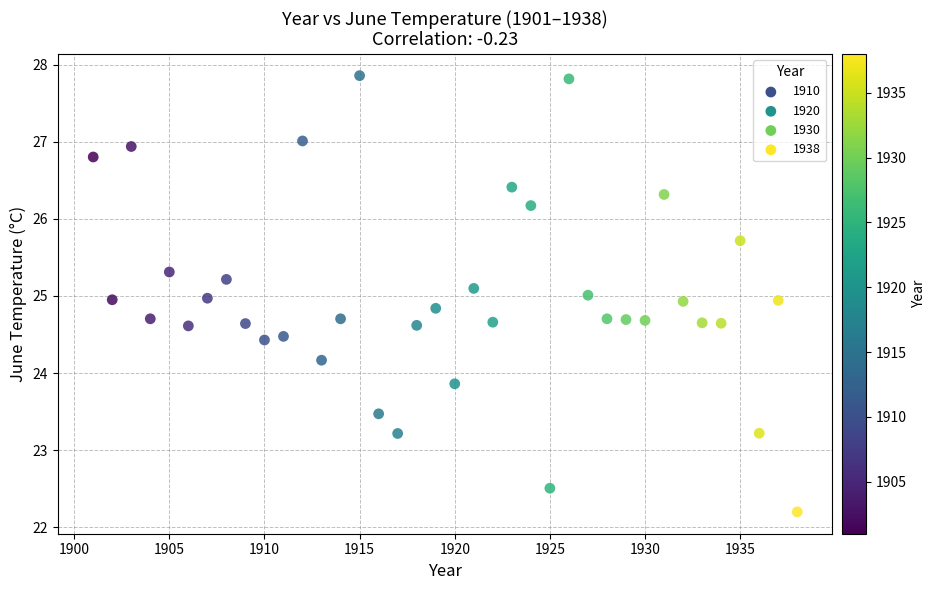

What is the range of X values (max minus min)?

37.0